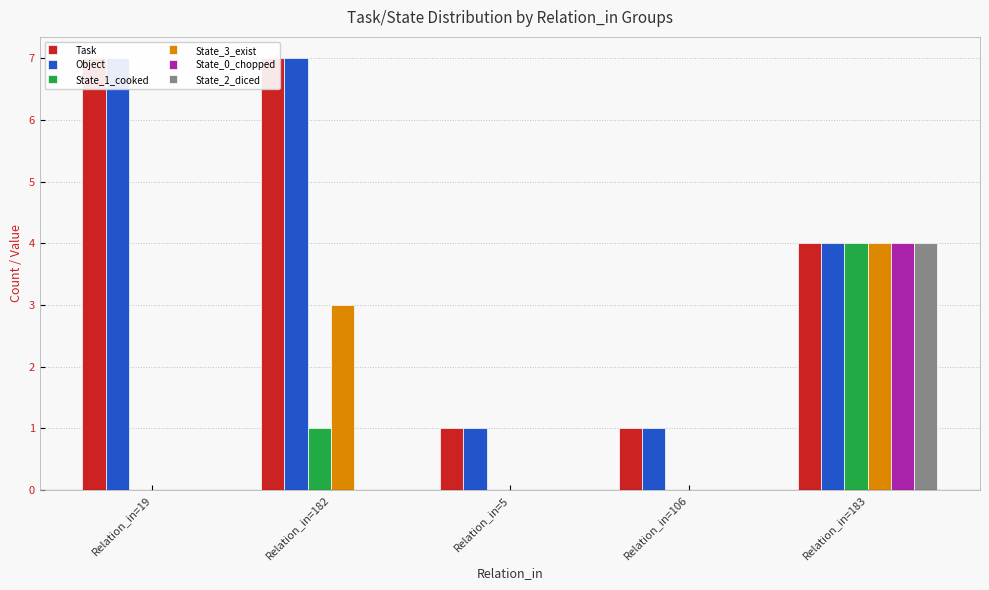

At which label is State_1_cooked closest to 2?

Relation_in=182